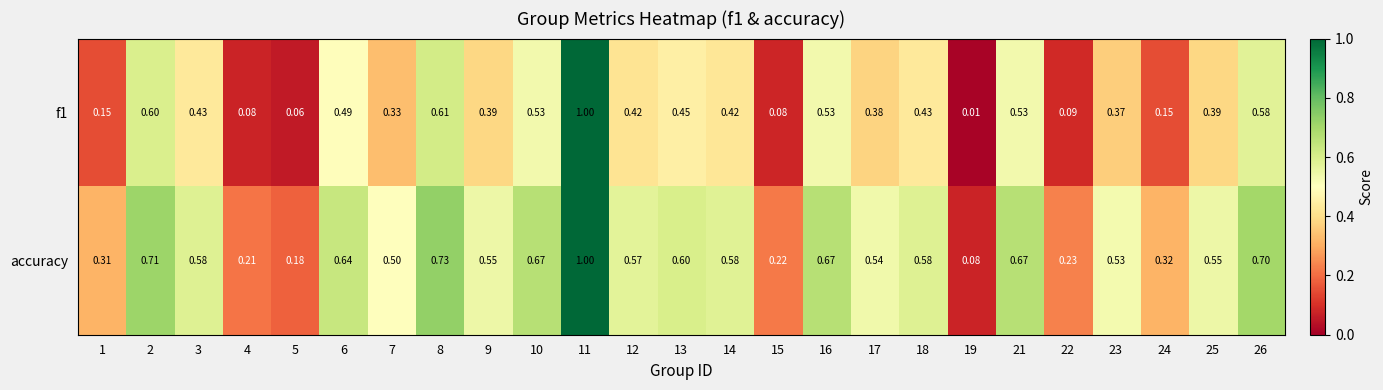

Is the value of f1 at 17 greater than the value of accuracy at 25?

No